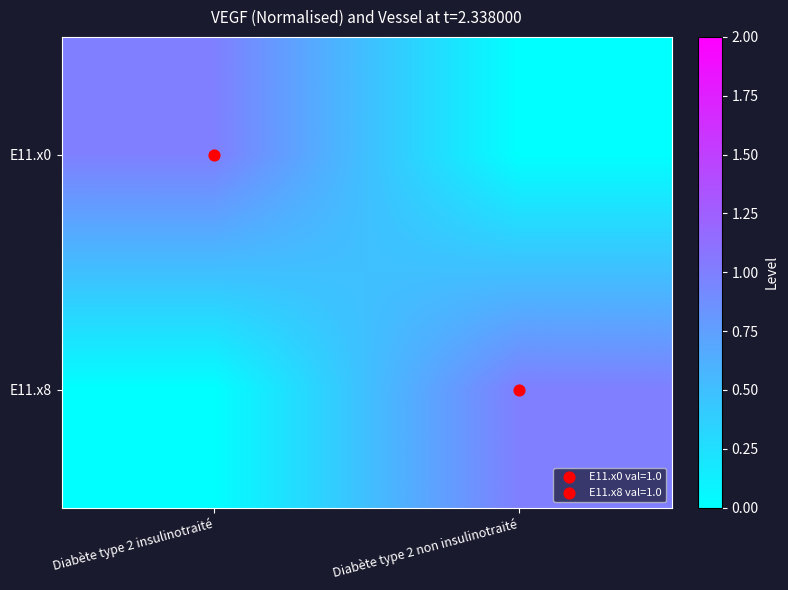

Rank the series by their maximum value, from highest to lowest.

E11.x0, E11.x8